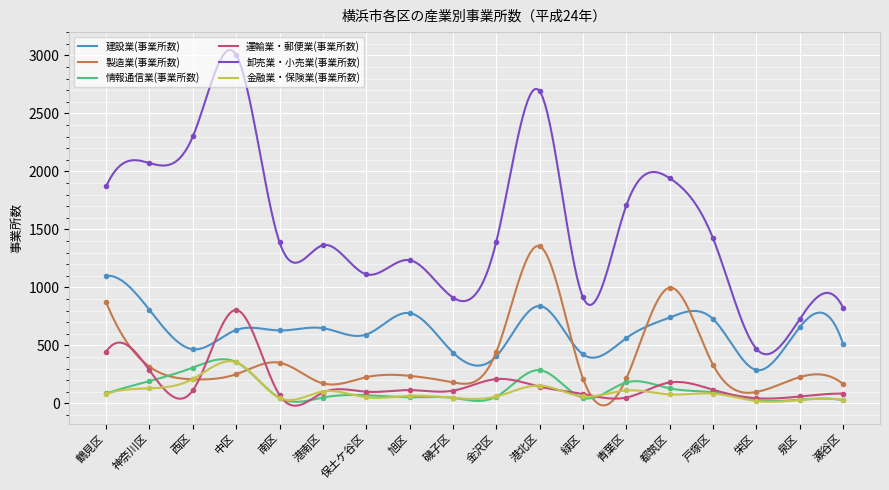

What is the maximum value for 建設業(事業所数)?

1101.0